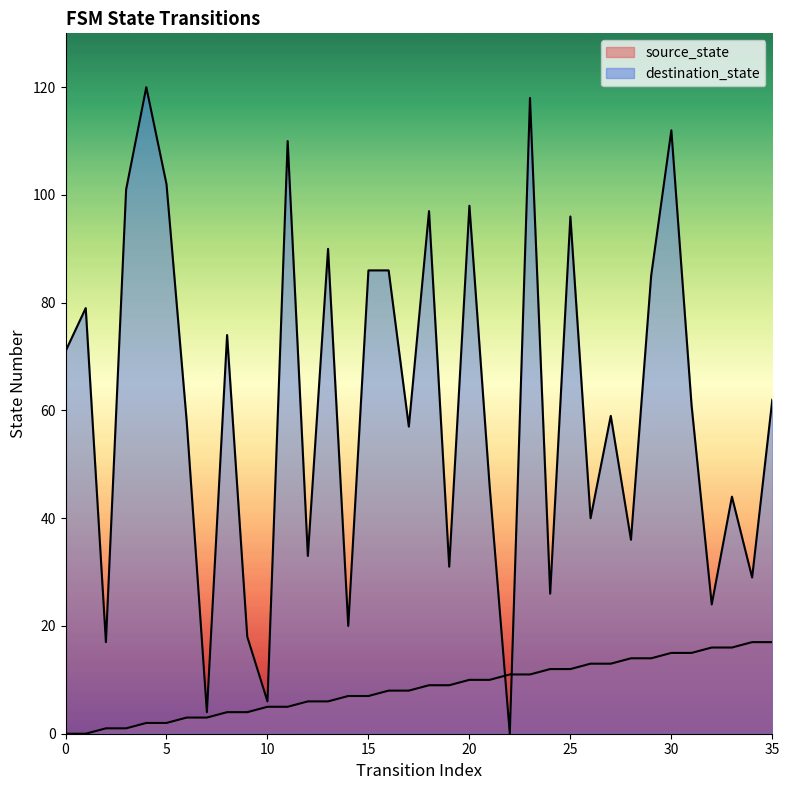

Which has a higher value, 23 or 28?

28